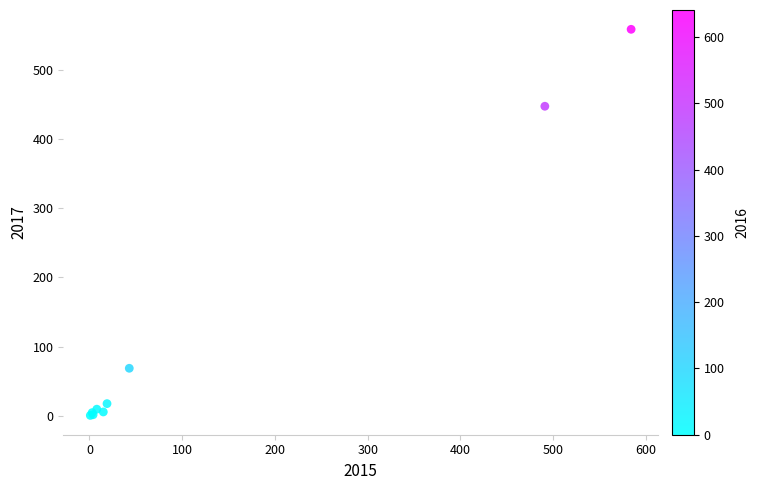

What Y value in the scatter plot is closest to 279?

447